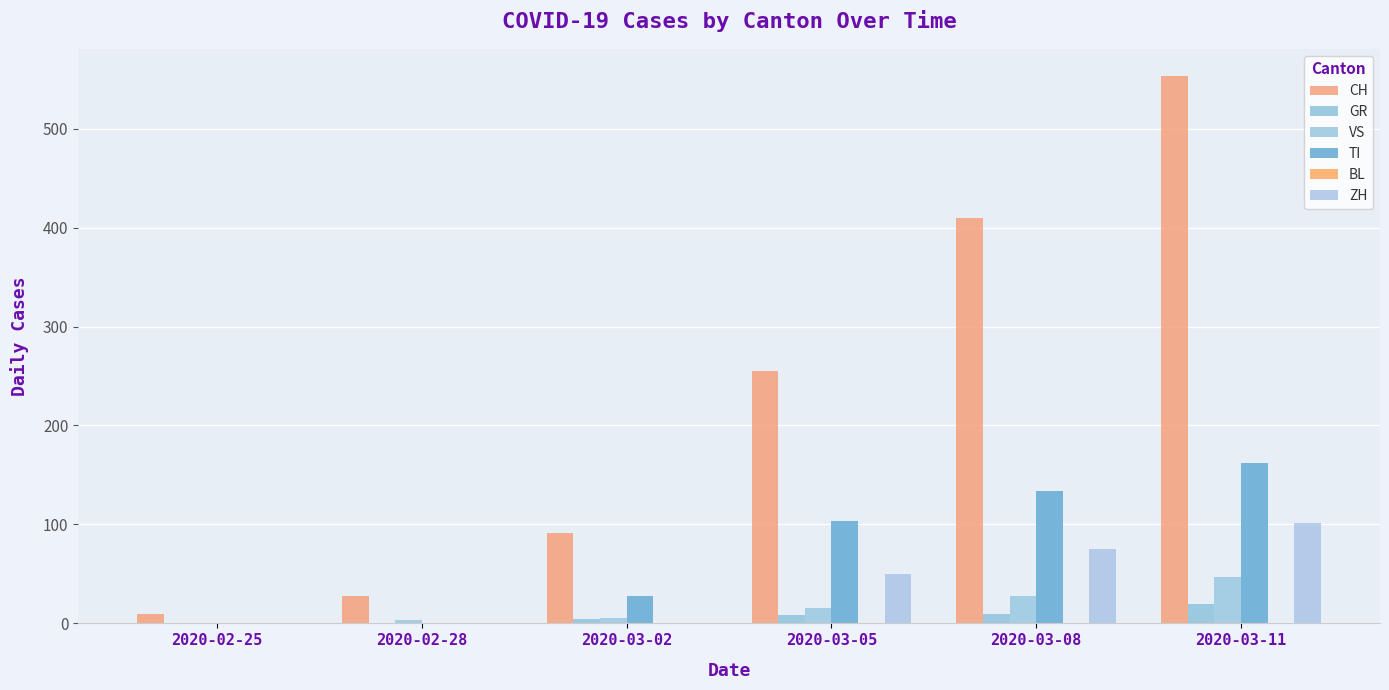

How many series are shown in this chart?

5